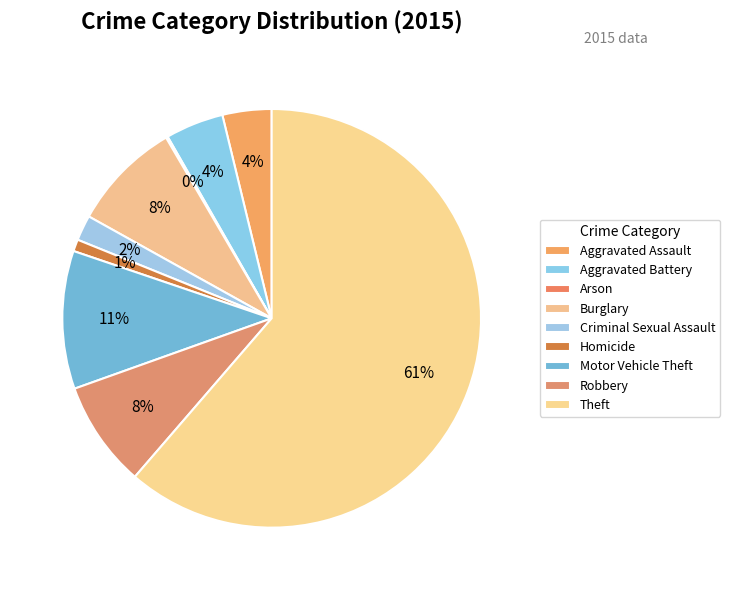

What is the largest slice in the pie chart?

Theft